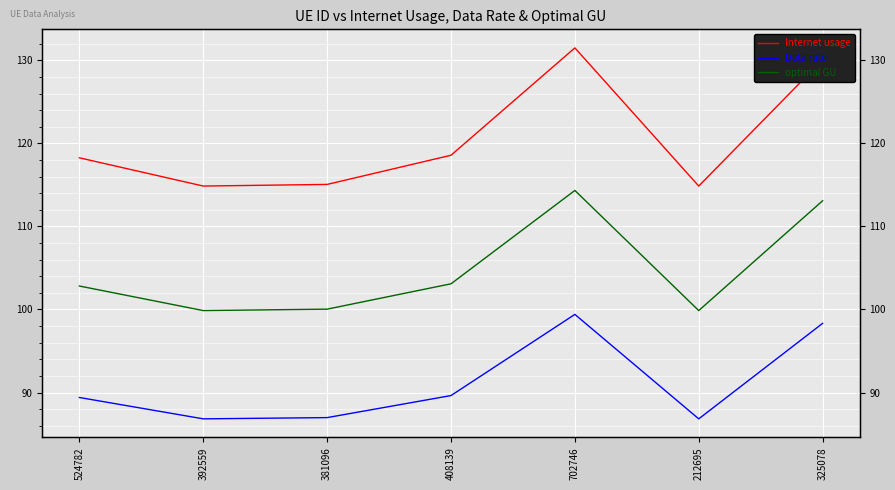

The value of optimal GU at 392559 is 153.6. True or false?

False